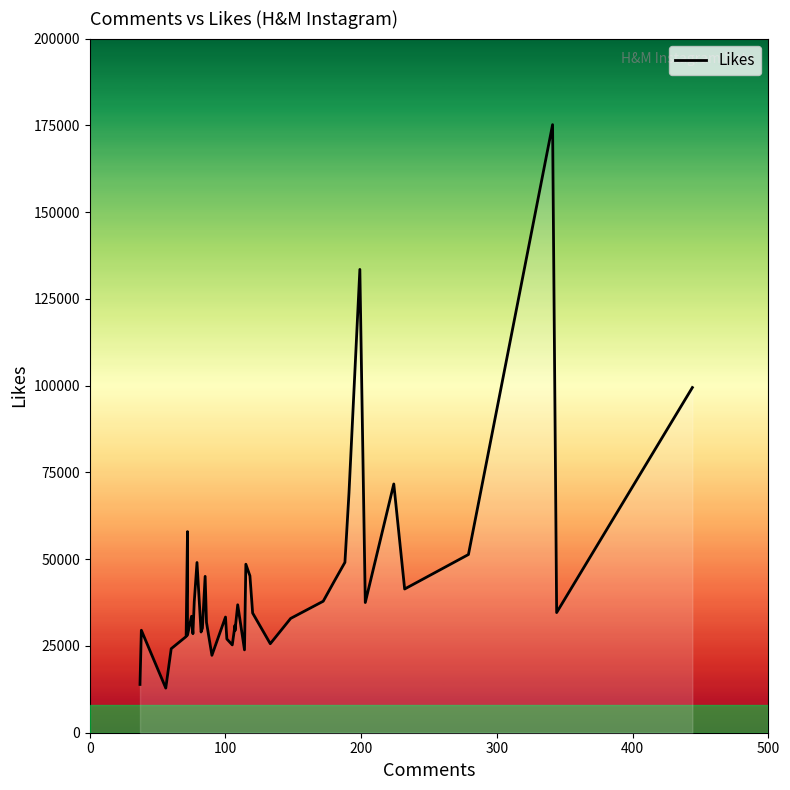

Reading left to right, transcribe all the data shown in this chart.

13909	29526	12855	24208	27712	57945	28112	33554	28528	37797	49042	29015	30141	45050	31779	22300	33326	27007	25301	30966	29380	36864	23873	48549	45191	34478	25643	32925	37882	43539	49086	69143	133488	37510	71673	41408	51340	175200	34620	99456